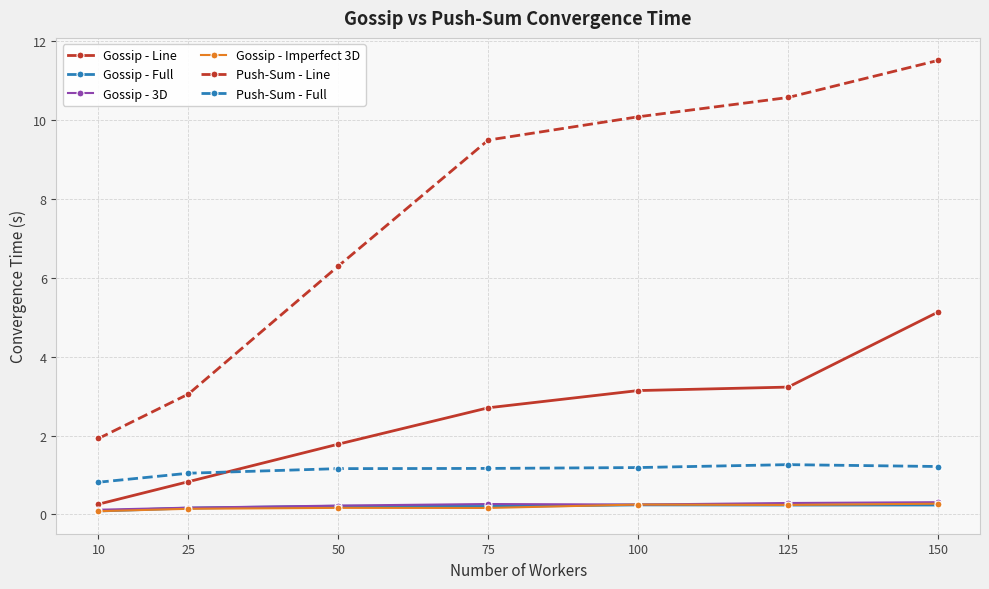

How many Gossip - 3D values are between 0 and 1?

7